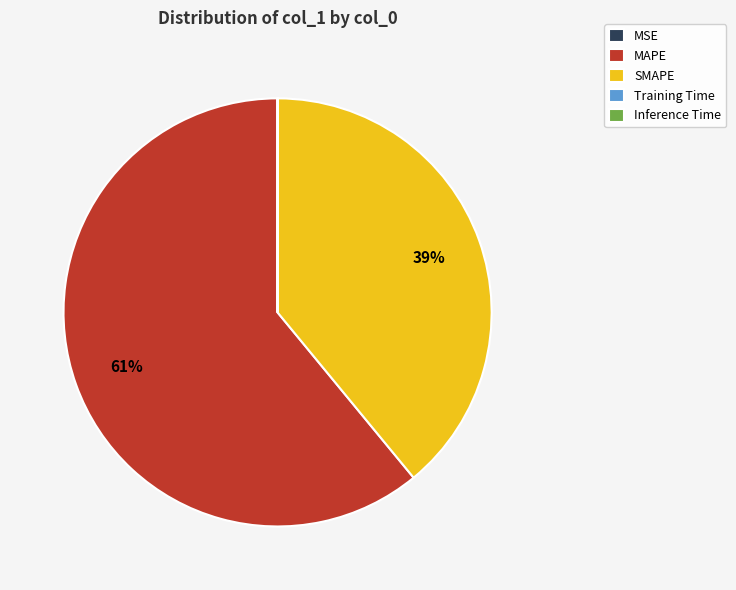

Which category has the biggest portion of the pie?

MAPE